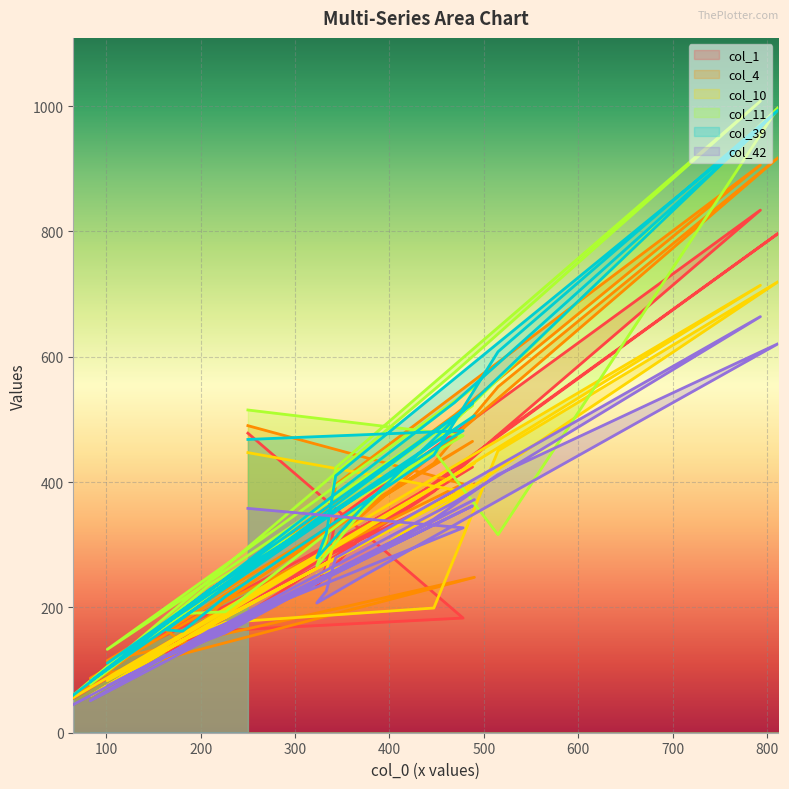

At which category is the sum across all series the highest?

793